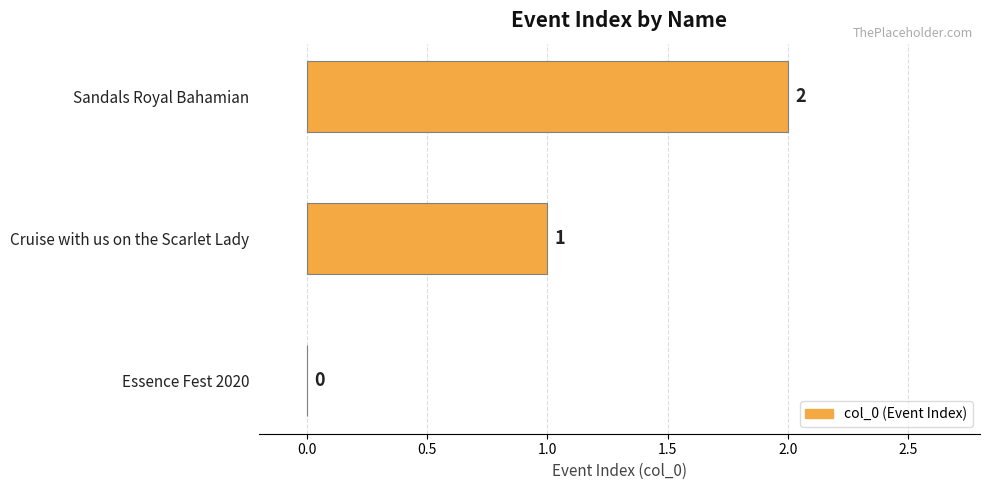

What is the change in value from Essence Fest 2020 to Sandals Royal Bahamian?

+2